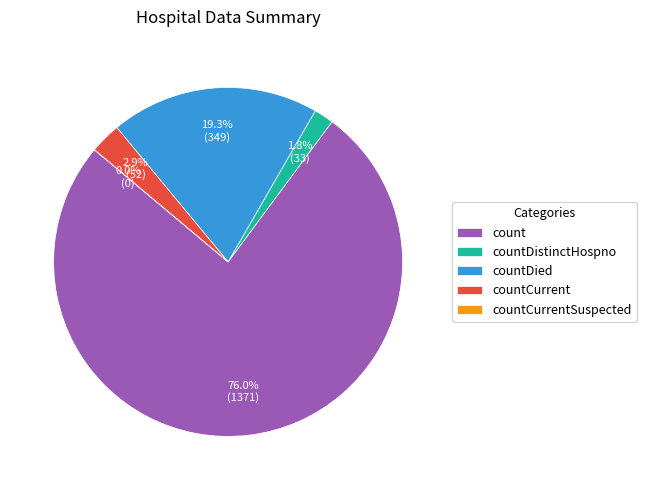

How many slices are in this pie chart?

5